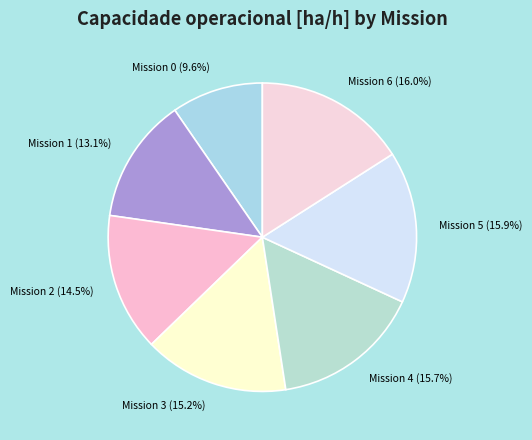

Count the number of slices in the pie.

7